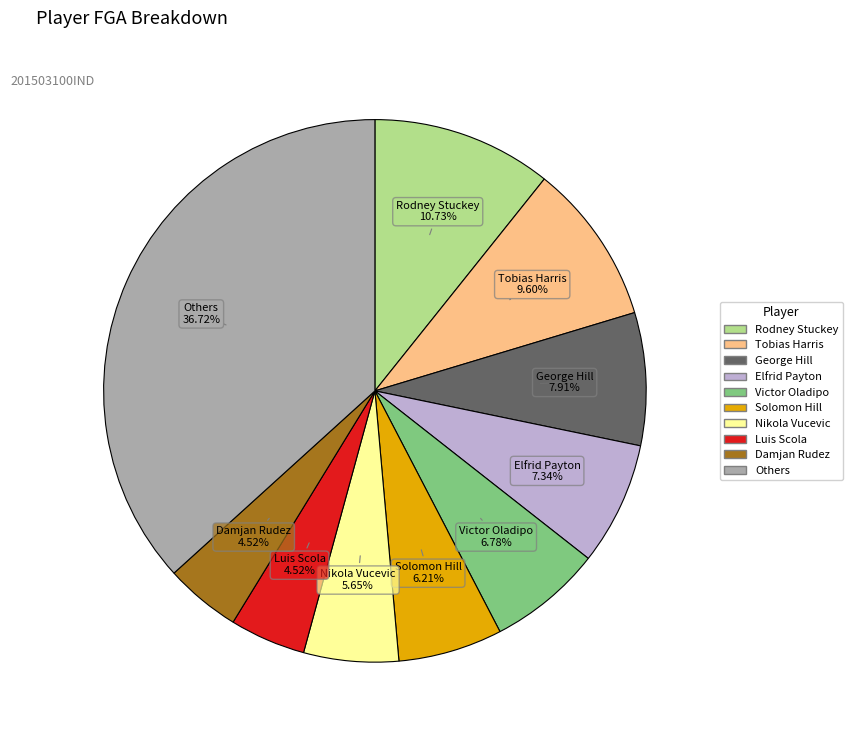

Is there a majority slice in this chart?

No